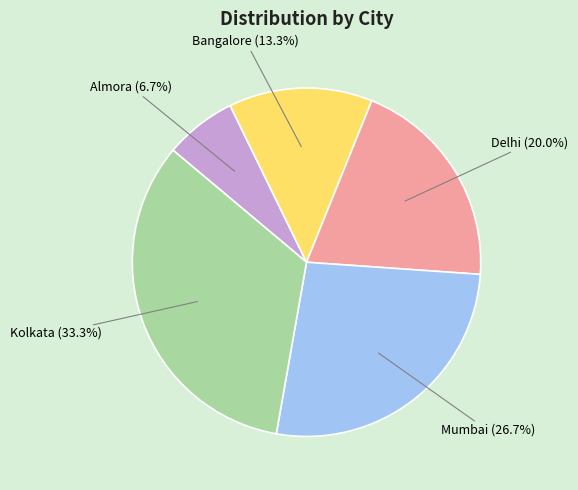

Is Kolkata the majority of the pie?

No